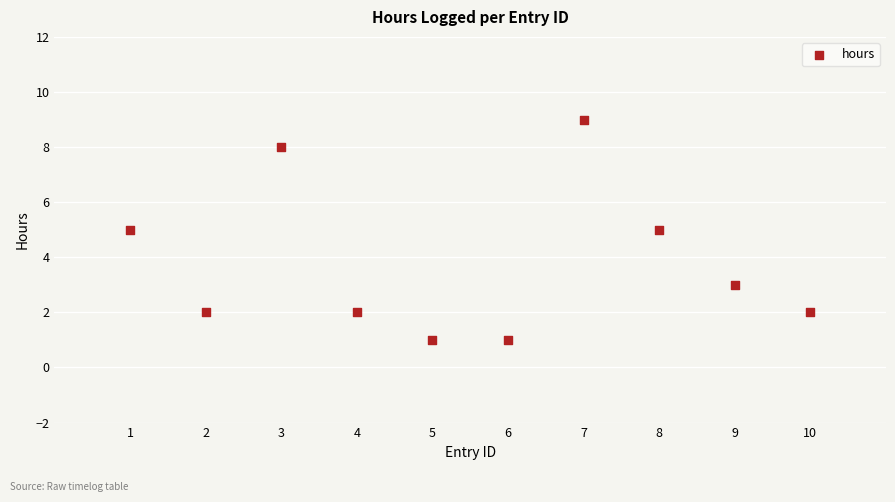

What is the average Y value?

4